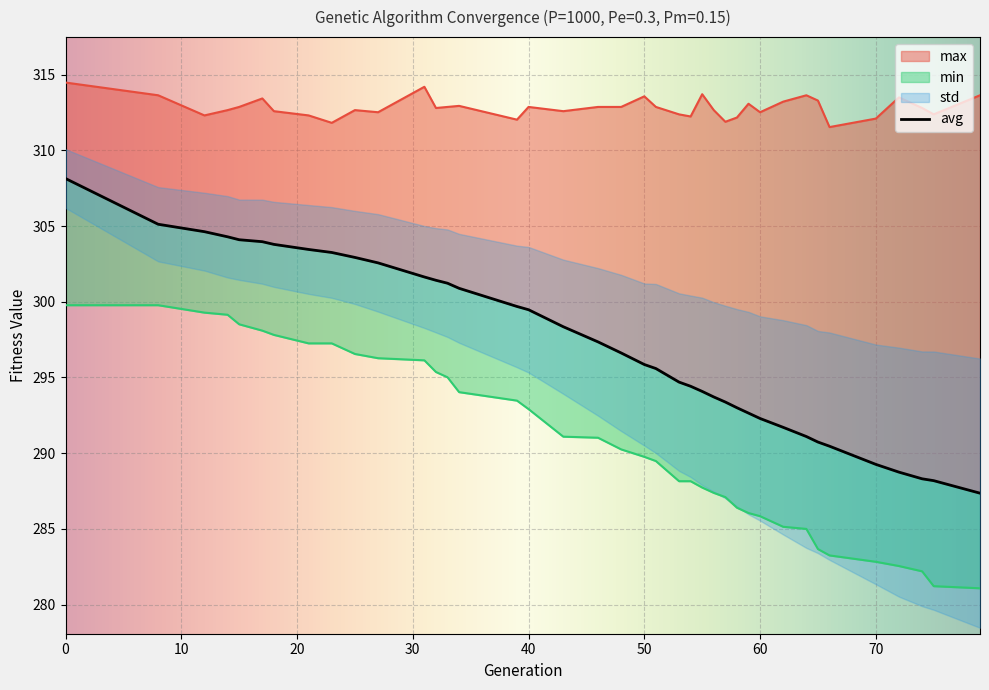

Is the value of avg at 50 greater than the value of min at 56?

Yes